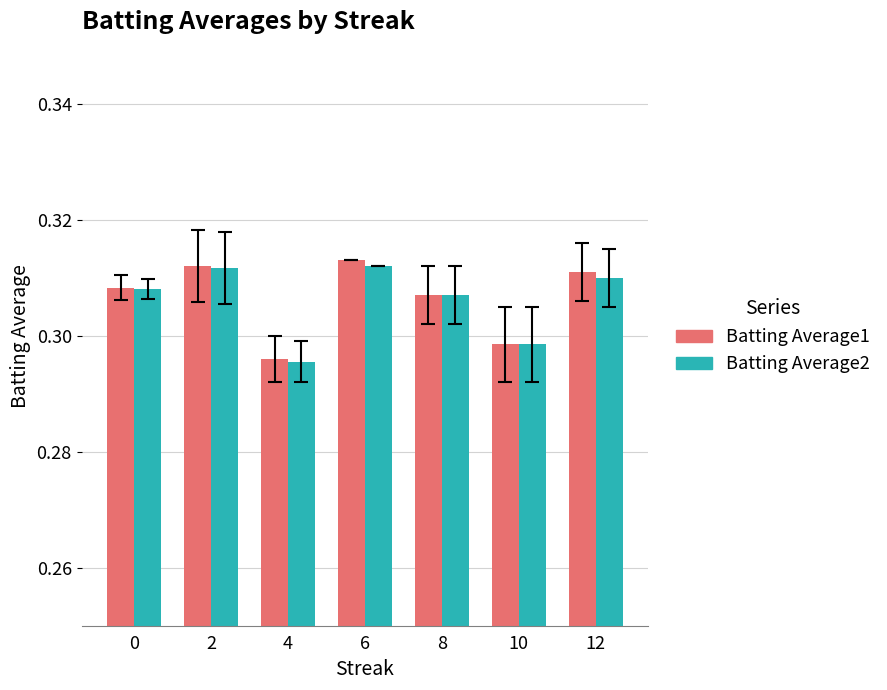

Between 2 and 10, which series saw the biggest shift?

Batting Average1